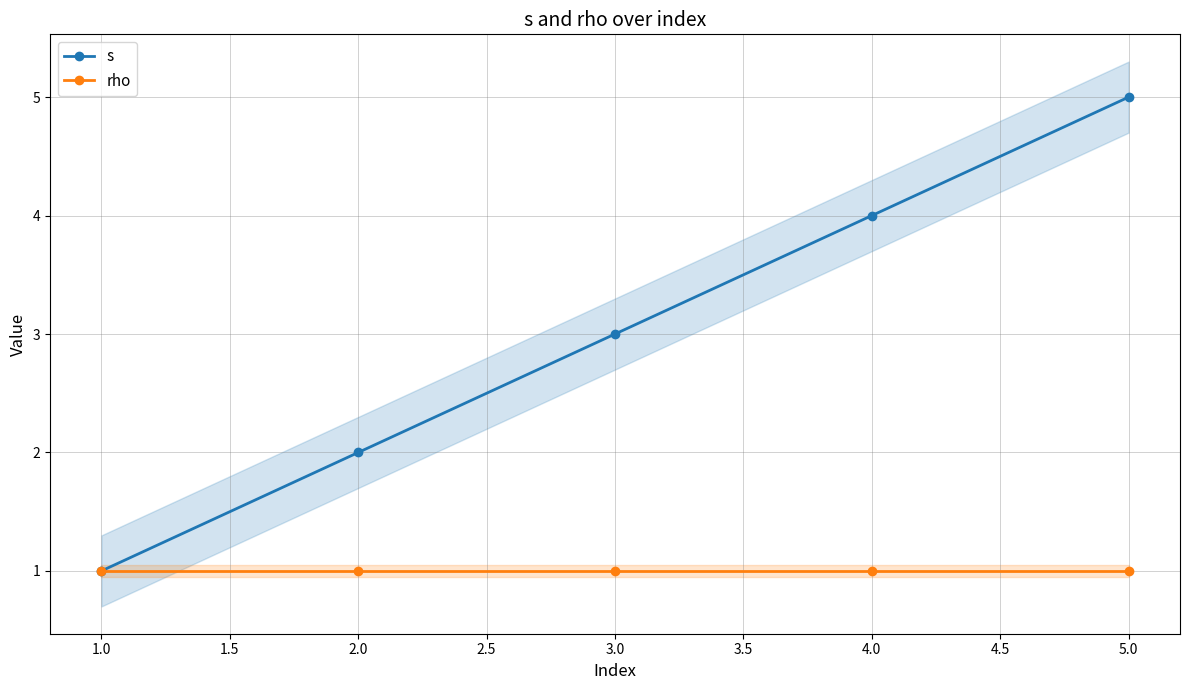

The s series shows 6 at 4.0. True or false?

False